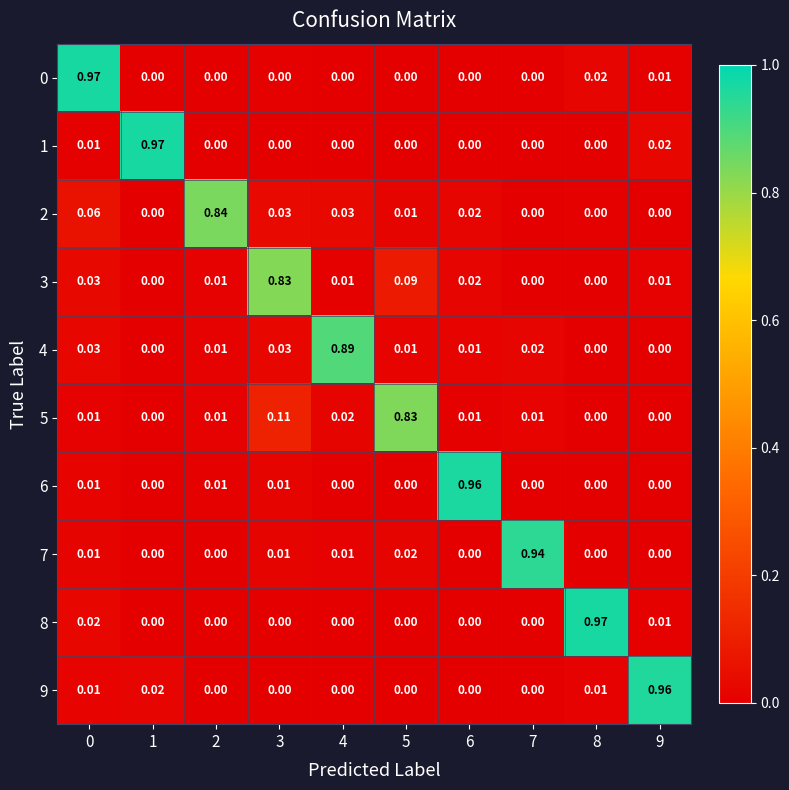

How many data points in 0 are above 0?

3